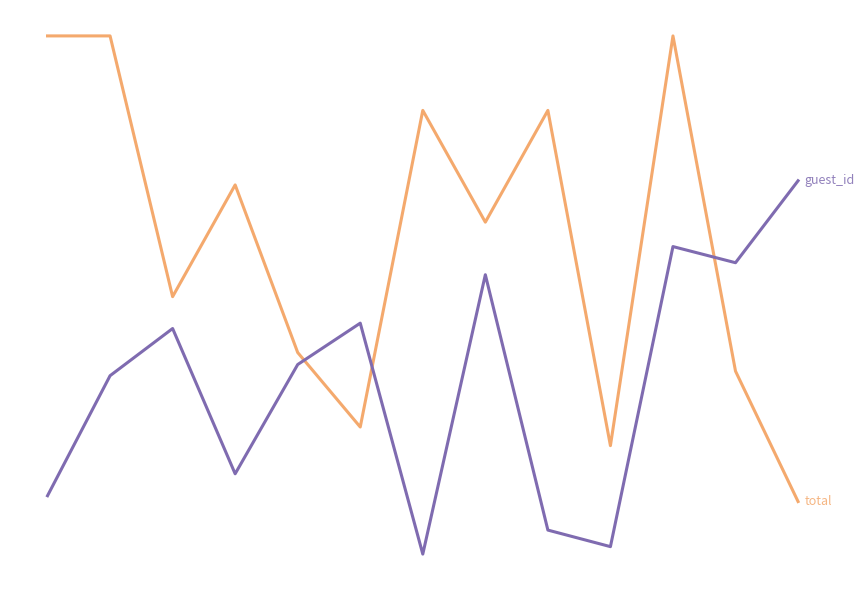

The value of total at 6 is 1170. True or false?

True